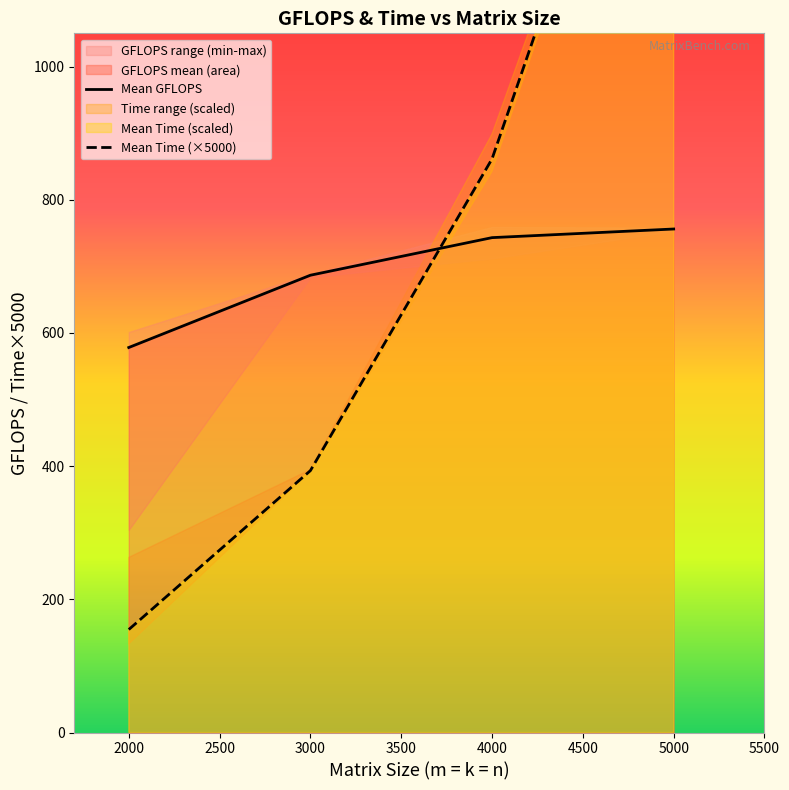

At which label is Mean GFLOPS closest to 667?

3000